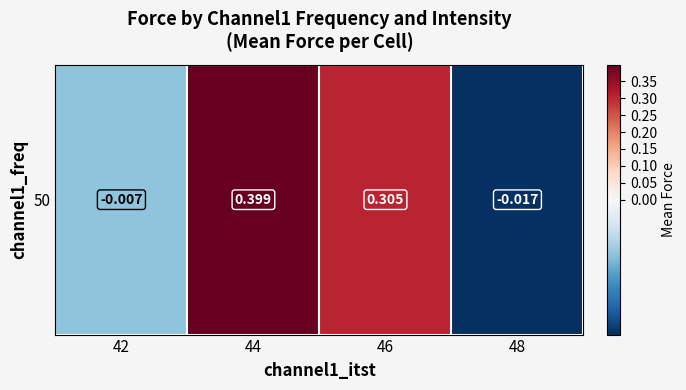

What is the change in value from 42 to 44?

+0.4